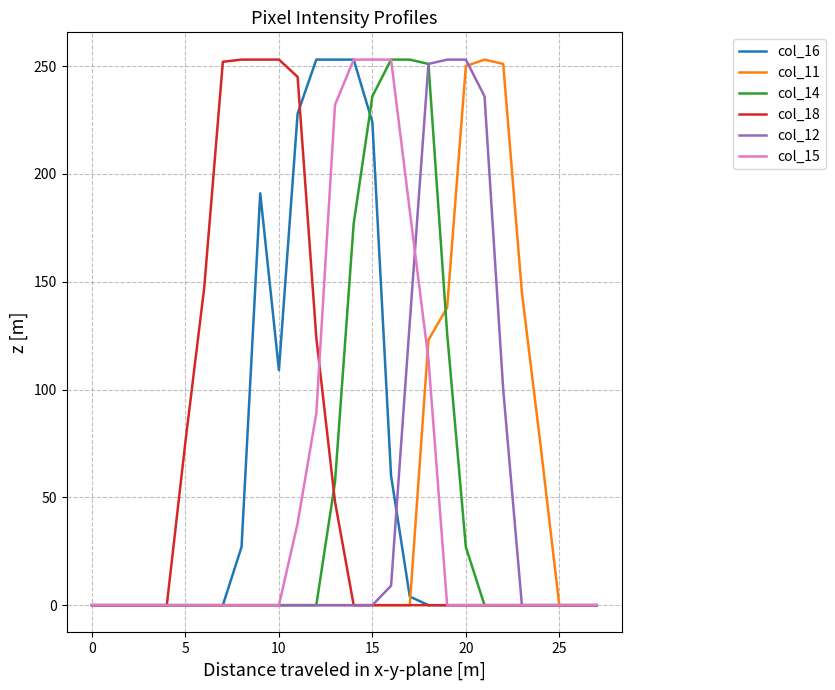

What is the maximum value for col_16?

253